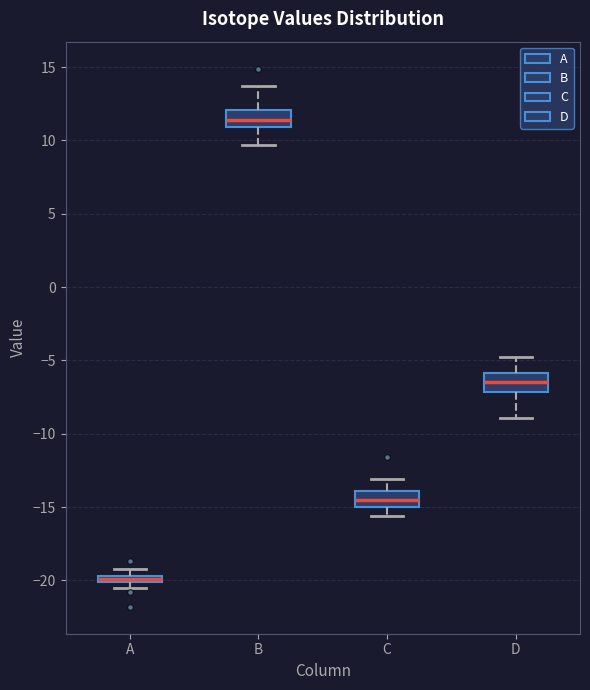

Where is the lower edge of the box for D on the y-axis? The values are not printed on the chart, so give them approximately, as read against the axis.

-7.0